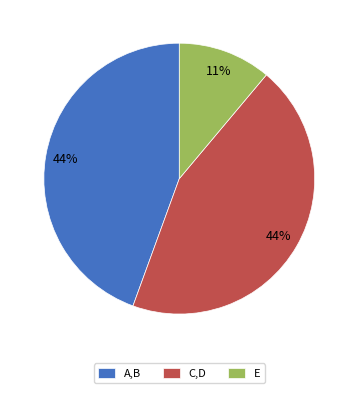

Is it true that E is 11% of the pie?

True